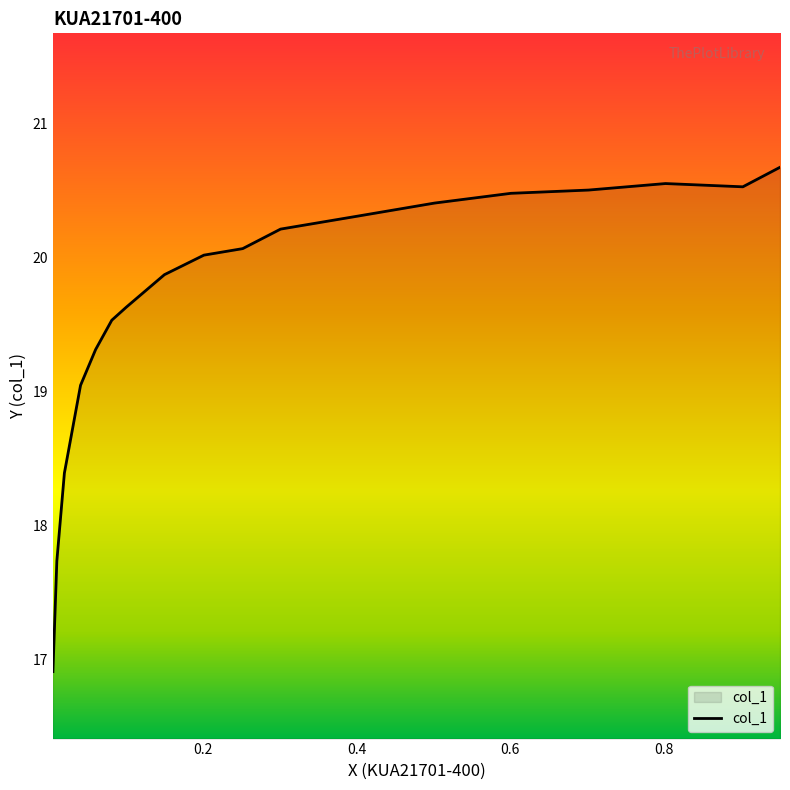

What is the smallest value displayed?

16.9